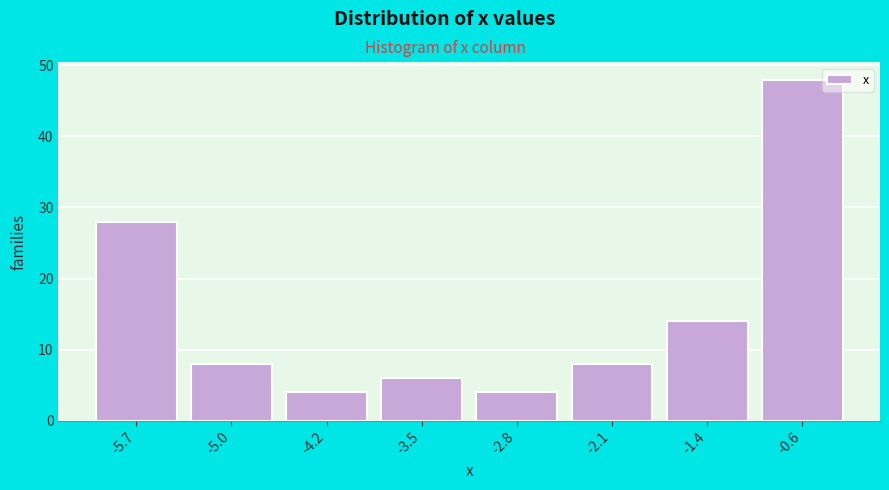

Reading left to right, what are all the values shown in this chart?

-5.7=28	-5.0=8	-4.2=4	-3.5=6	-2.8=4	-2.1=8	-1.4=14	-0.6=48